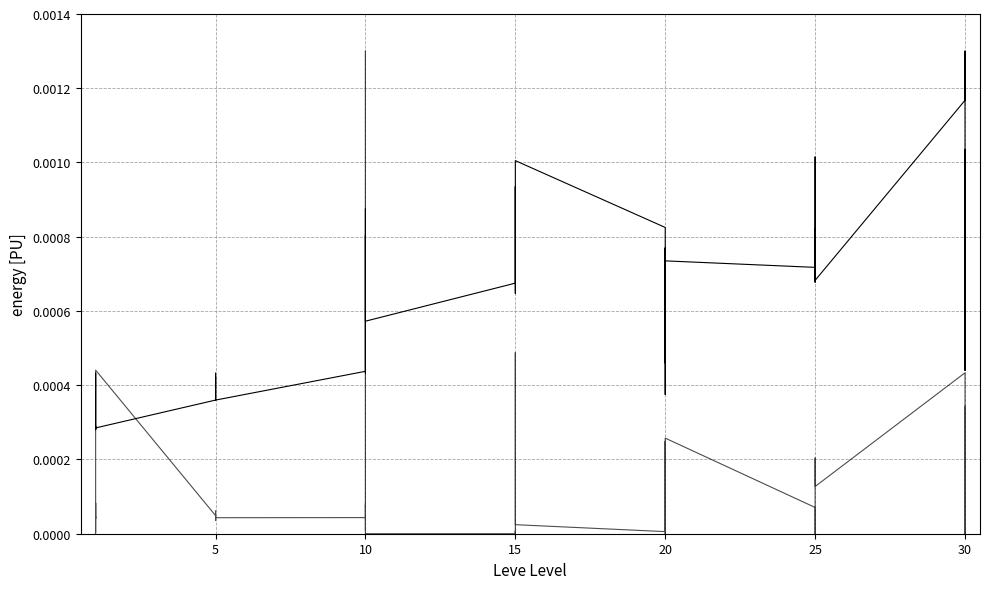

List the series in order of their overall mean, lowest first.

currentAveragePrice, Leve Gil